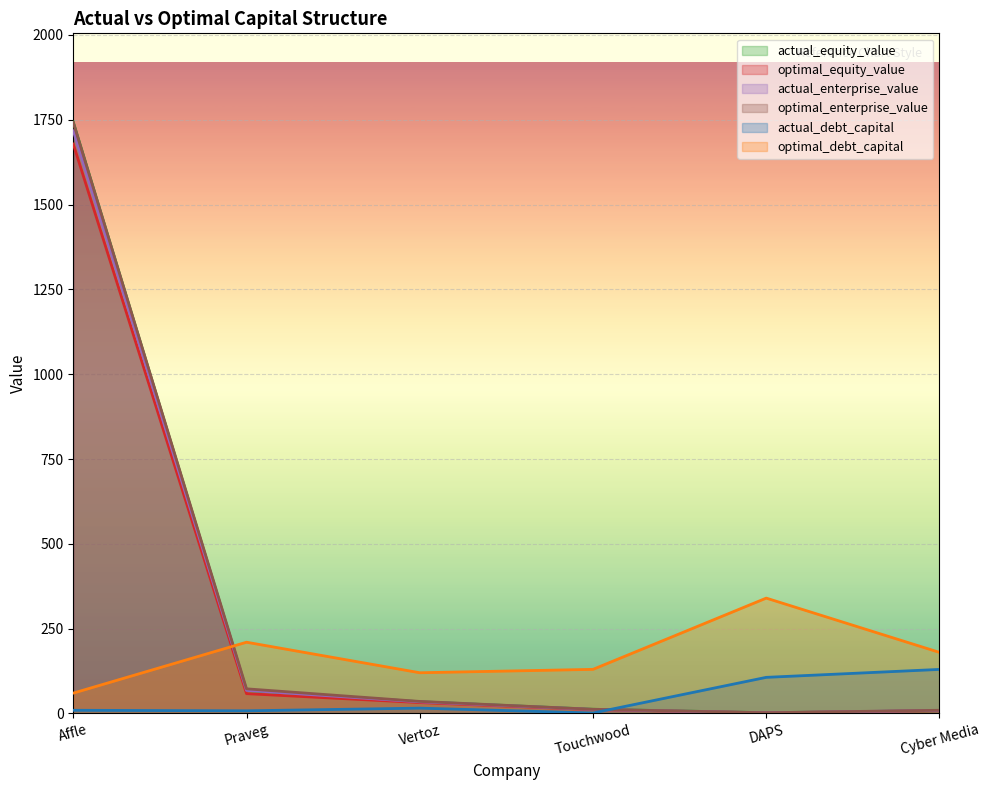

Where is the first local minimum for optimal_equity_value?

DAPS